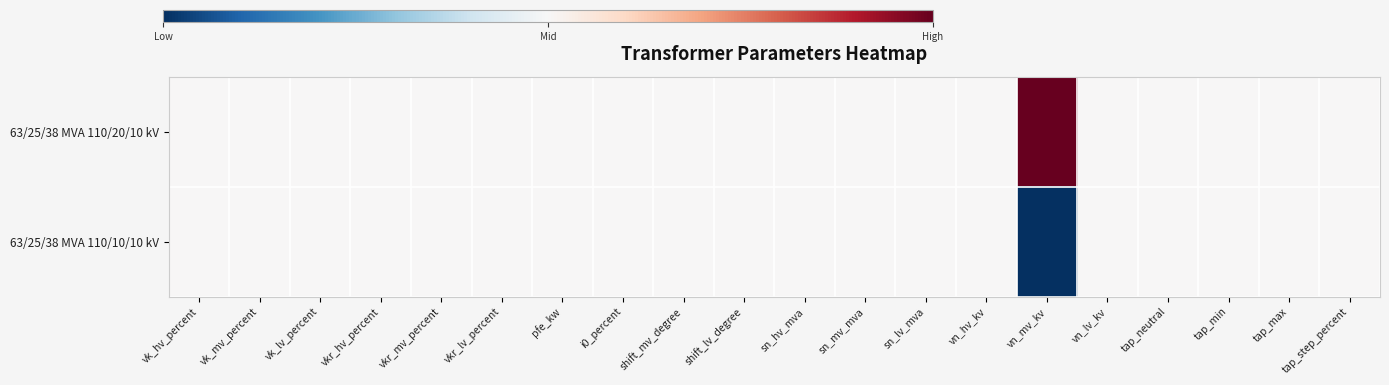

Reading left to right, list all the values displayed in this chart.

63/25/38 MVA 110/20/10 kV: vk_hv_percent=0	vk_mv_percent=0	vk_lv_percent=0	vkr_hv_percent=0	vkr_mv_percent=0	vkr_lv_percent=0	pfe_kw=0	i0_percent=0	shift_mv_degree=0	shift_lv_degree=0	sn_hv_mva=0	sn_mv_mva=0	sn_lv_mva=0	vn_hv_kv=0	vn_mv_kv=1	vn_lv_kv=0	tap_neutral=0	tap_min=0	tap_max=0	tap_step_percent=0
63/25/38 MVA 110/10/10 kV: vk_hv_percent=0	vk_mv_percent=0	vk_lv_percent=0	vkr_hv_percent=0	vkr_mv_percent=0	vkr_lv_percent=0	pfe_kw=0	i0_percent=0	shift_mv_degree=0	shift_lv_degree=0	sn_hv_mva=0	sn_mv_mva=0	sn_lv_mva=0	vn_hv_kv=0	vn_mv_kv=-1	vn_lv_kv=0	tap_neutral=0	tap_min=0	tap_max=0	tap_step_percent=0